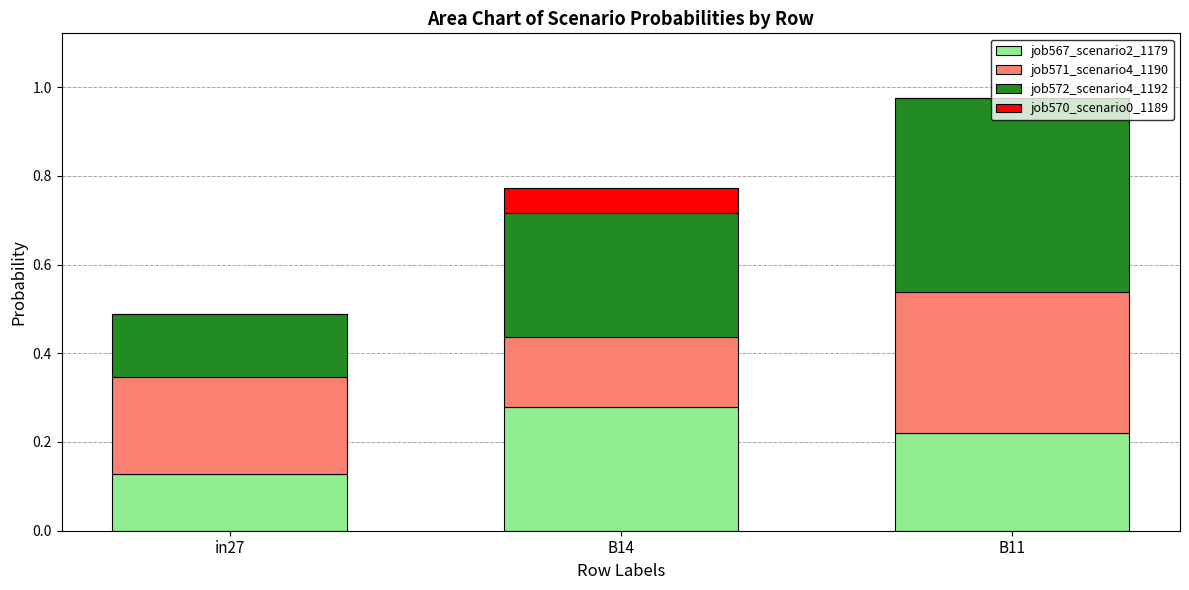

The value of job567_scenario2_1179 at B11 is 0.1. True or false?

False